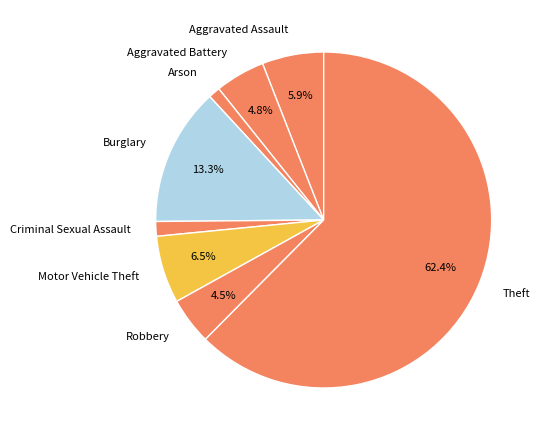

Does any single category account for the majority?

Yes